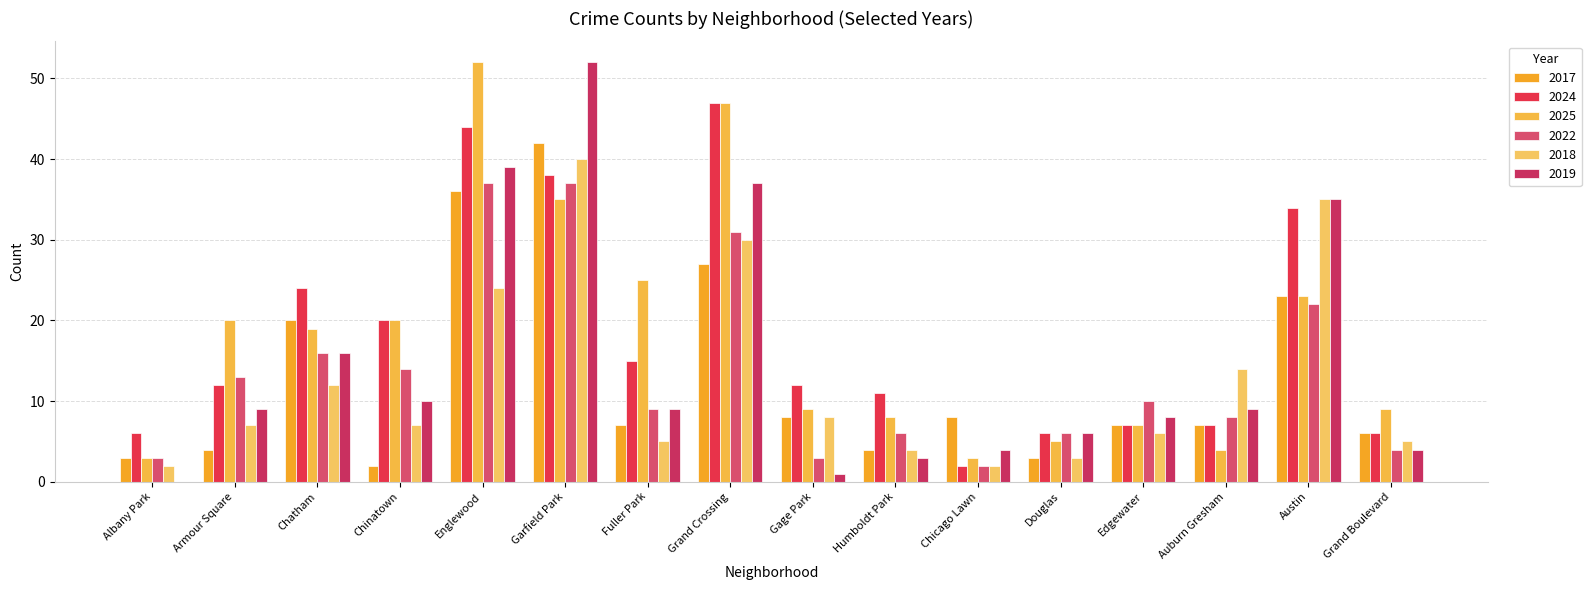

How many distinct data groups are displayed?

6